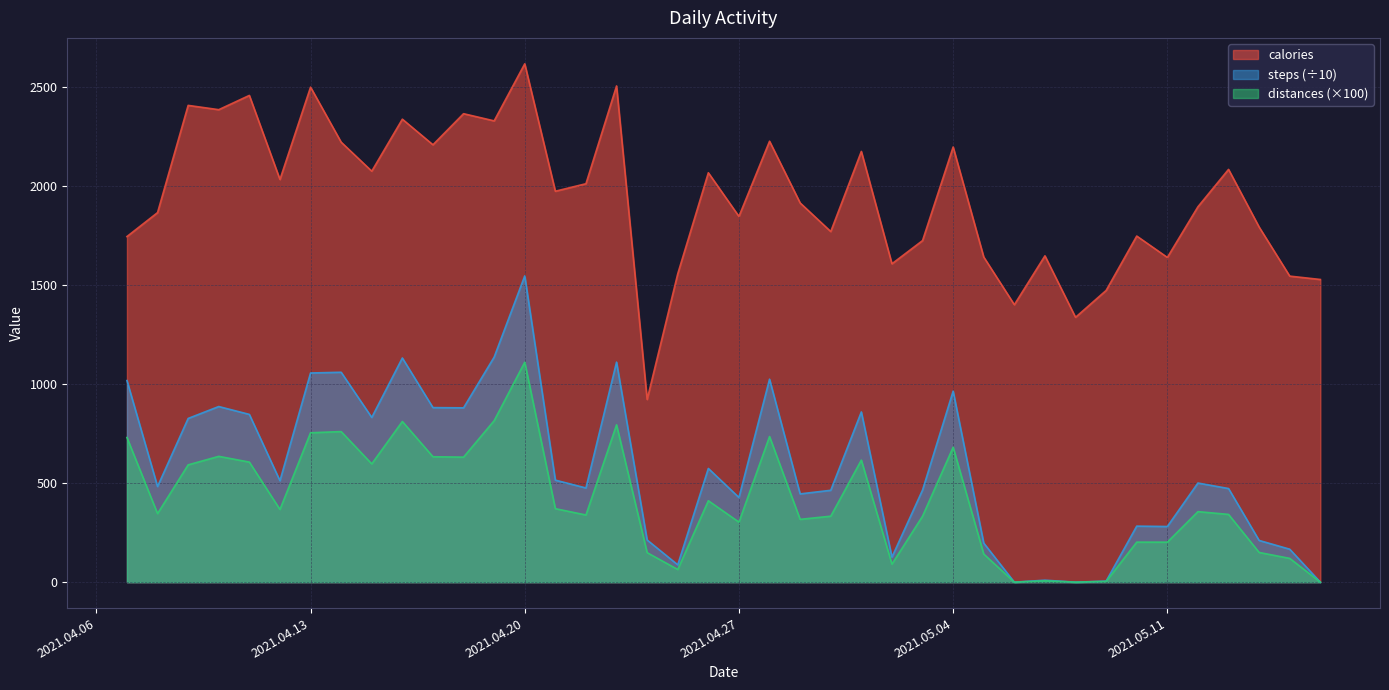

How many lines are shown in the chart?

3